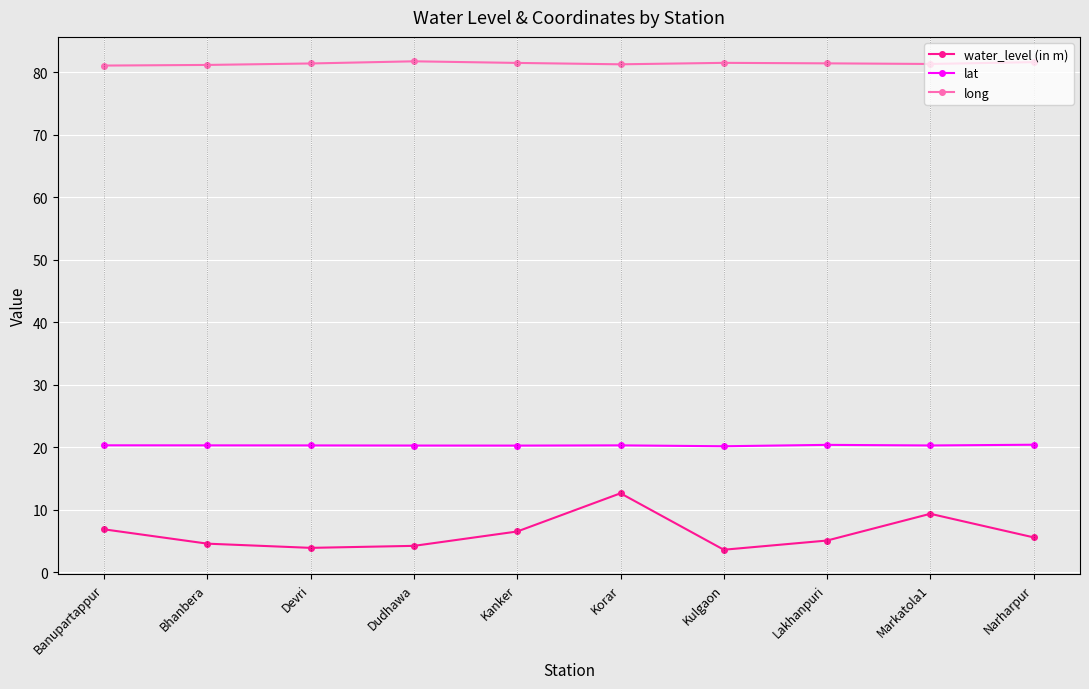

Is it true that lat equals 20.3 at Bhanbera?

True